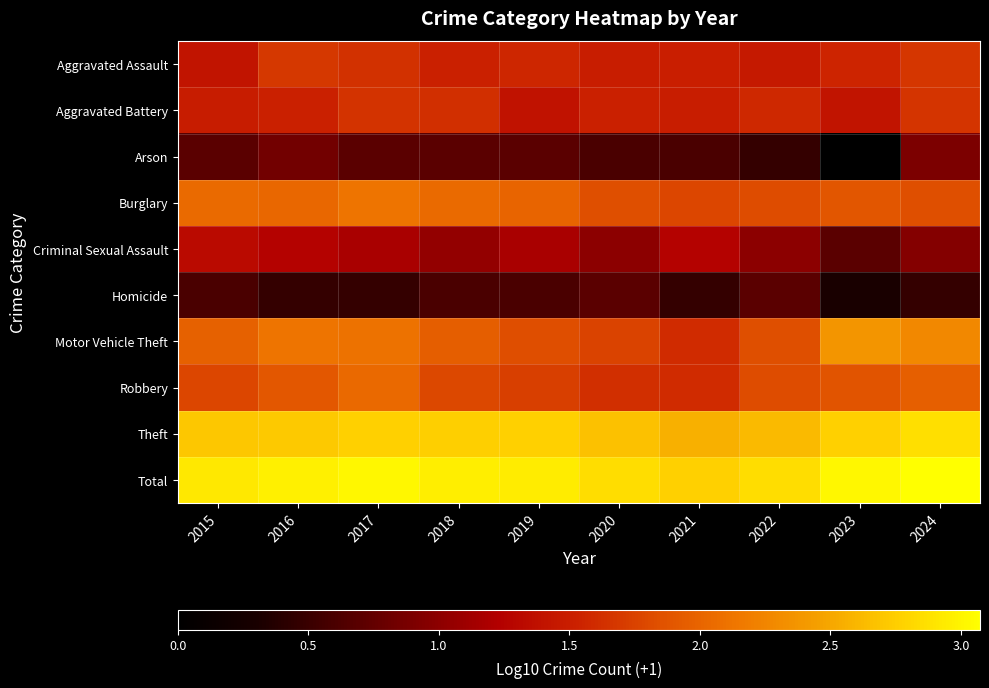

Which series has the largest total across all categories?

Total